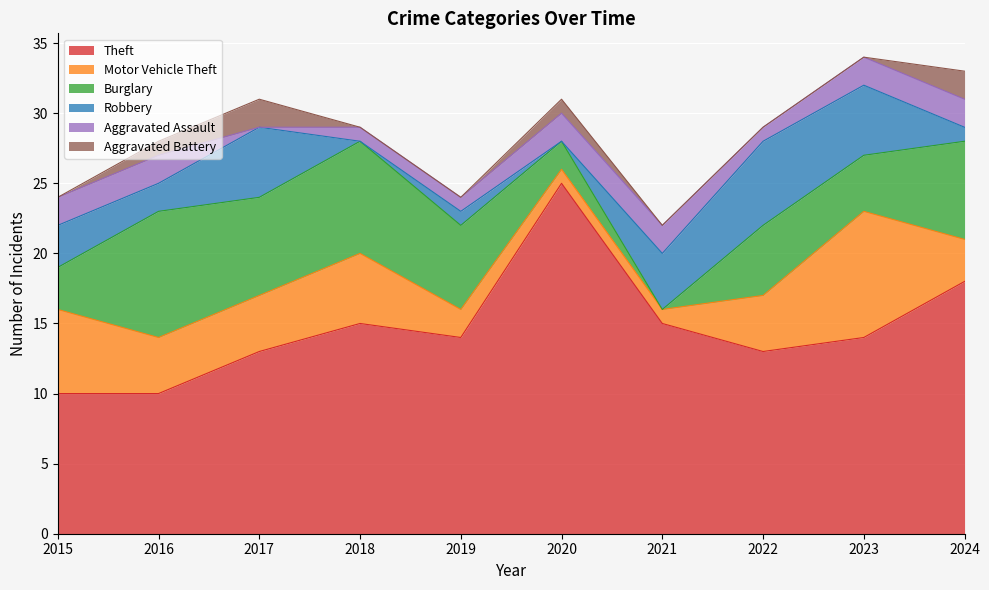

Between 2023 and 2021, which is larger?

2021